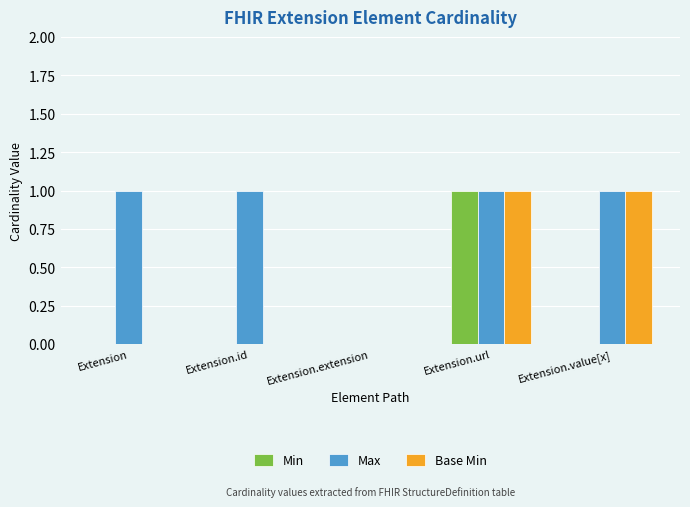

Reading right to left, transcribe all the data shown in this chart.

Min: Extension.value[x]=0	Extension.url=1	Extension.extension=0	Extension.id=0	Extension=0
Max: Extension.value[x]=1	Extension.url=1	Extension.extension=0	Extension.id=1	Extension=1
Base Min: Extension.value[x]=1	Extension.url=1	Extension.extension=0	Extension.id=0	Extension=0